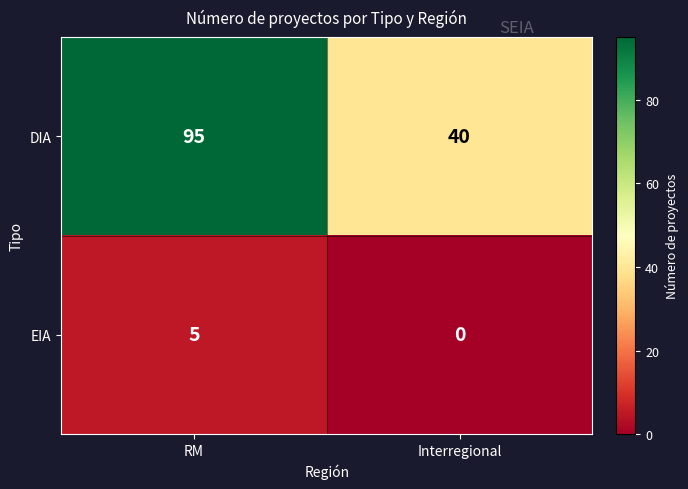

At how many categories does at least one series exceed 15?

2